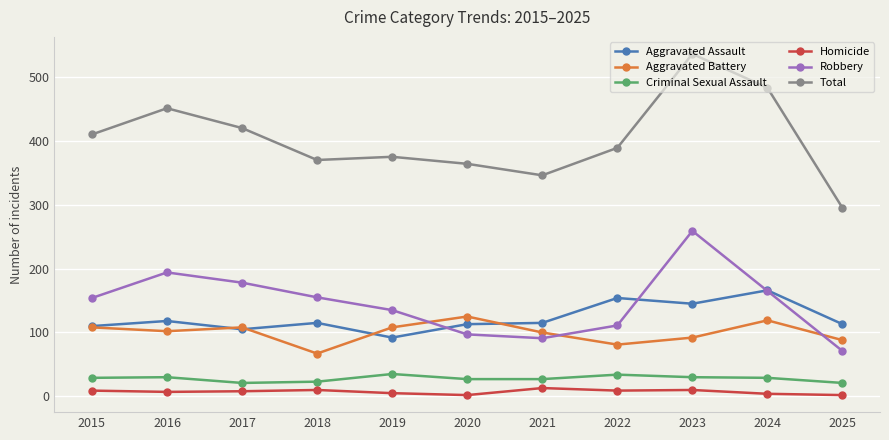

What is the approximate value of Total at 2016, to the nearest 5?

450